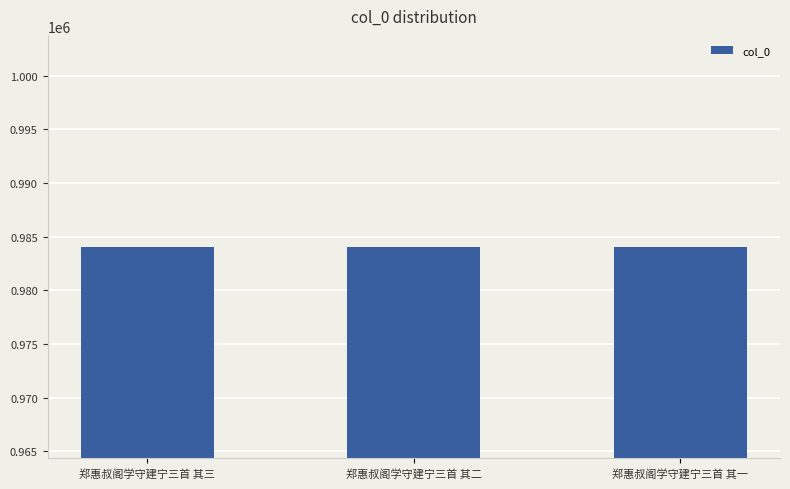

What is the difference between the second highest and minimum values?

1